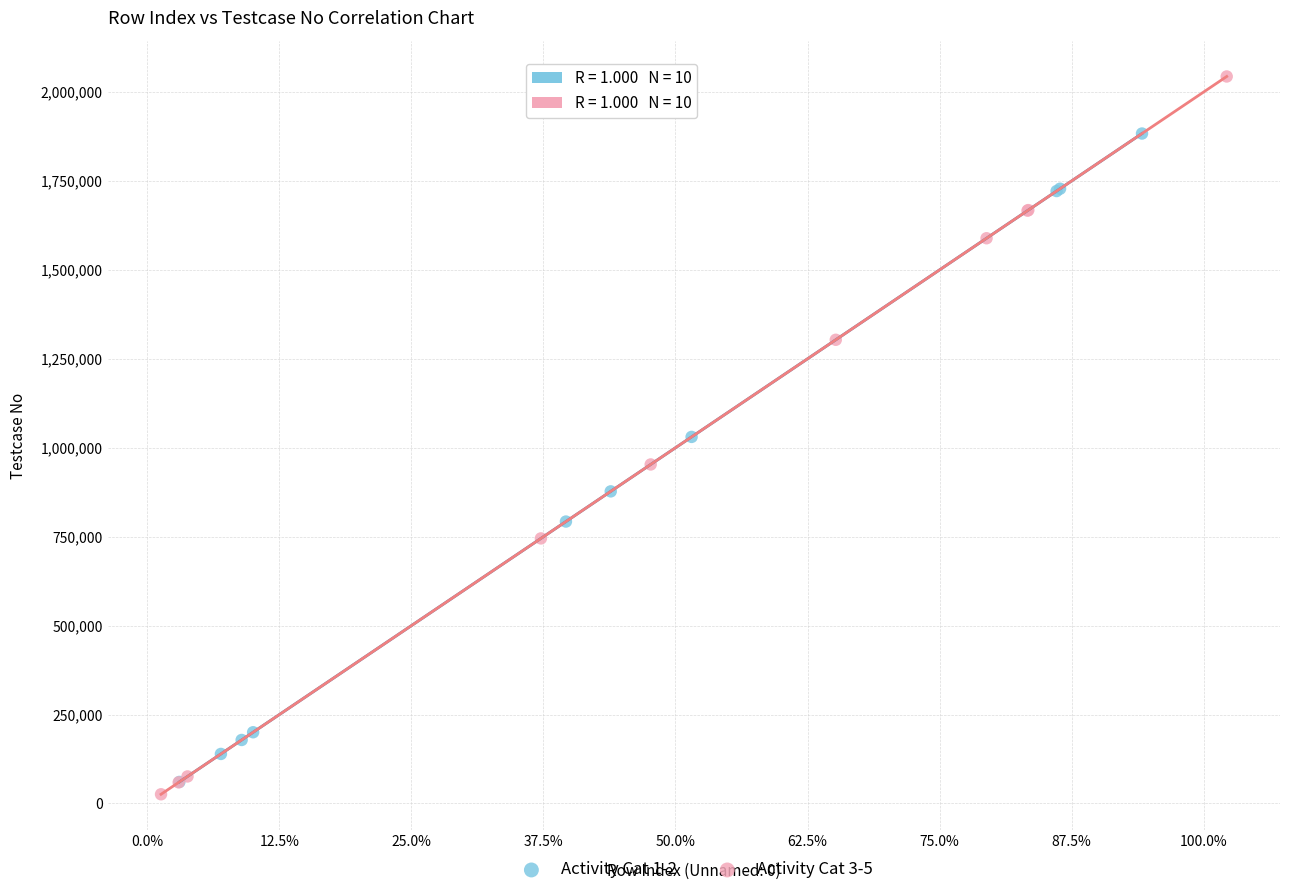

What are all the series names shown in the legend?

Activity Cat 1-2, Activity Cat 3-5